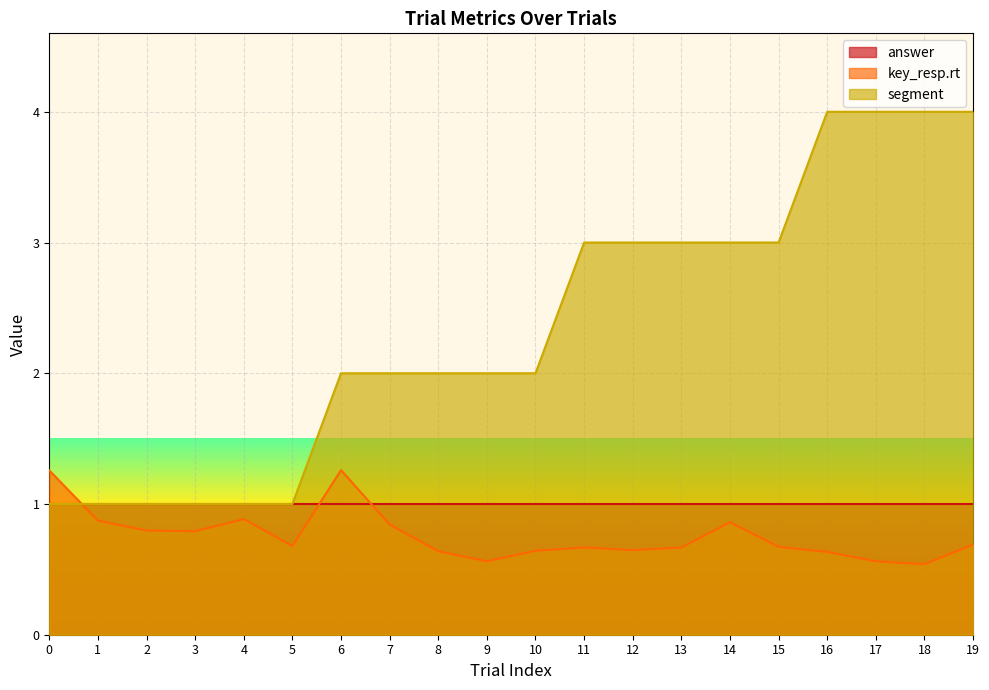

At which label does segment reach its peak?

16